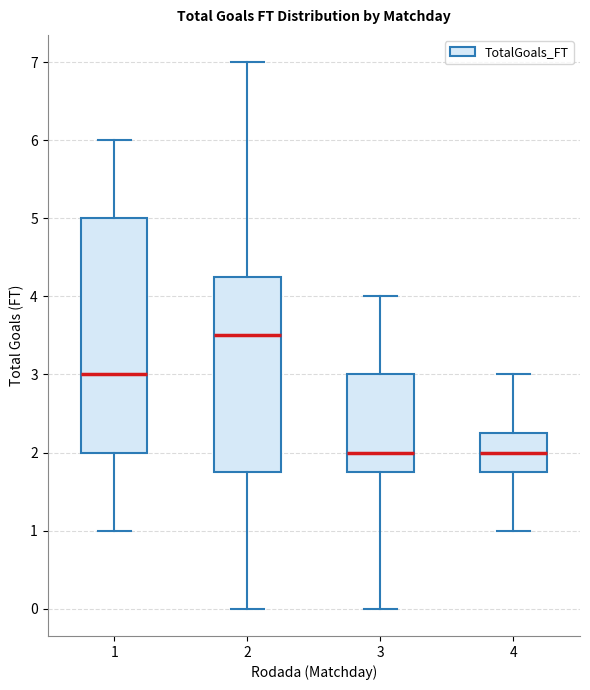

Where does the median line of the box at x = 3 sit on the y-axis? The values are not printed on the chart, so give them approximately, as read against the axis.

2.0